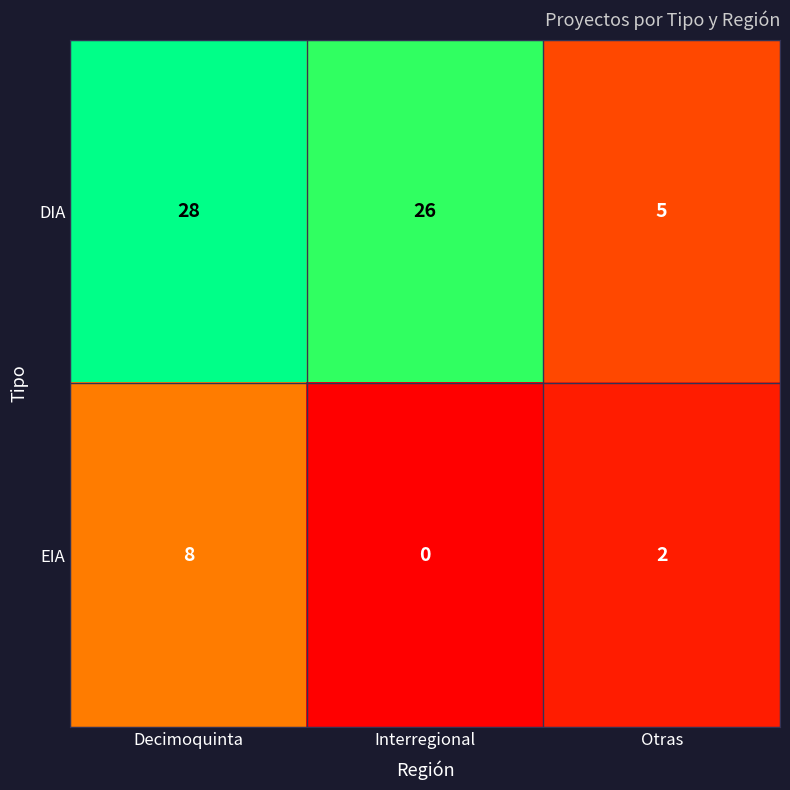

What is the sum of the EIA values at Decimoquinta and Otras?

10